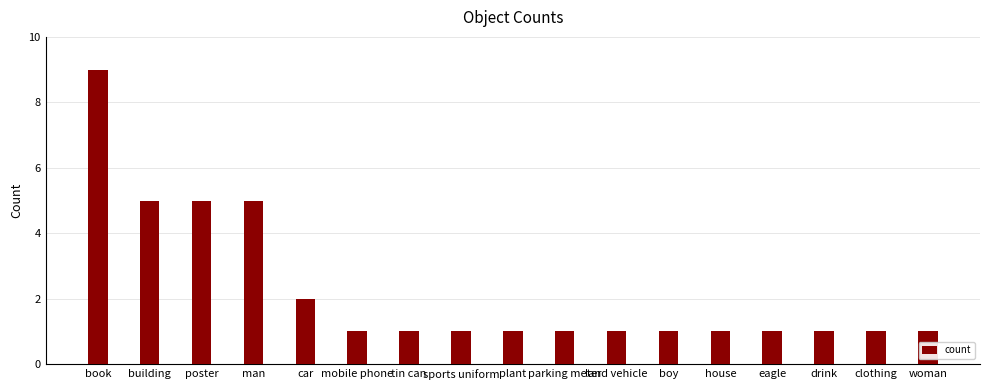

What is the average value?

2